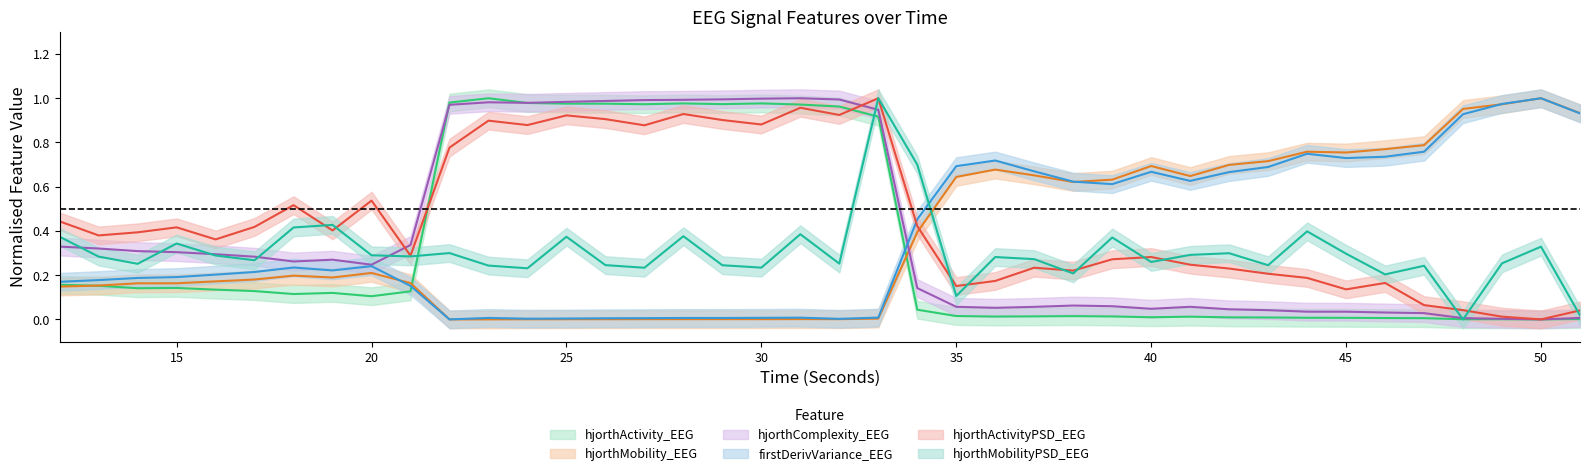

At 12, list the series in order from smallest to largest.

hjorthMobility_EEG, hjorthActivity_EEG, firstDerivVariance_EEG, hjorthComplexity_EEG, hjorthMobilityPSD_EEG, hjorthActivityPSD_EEG